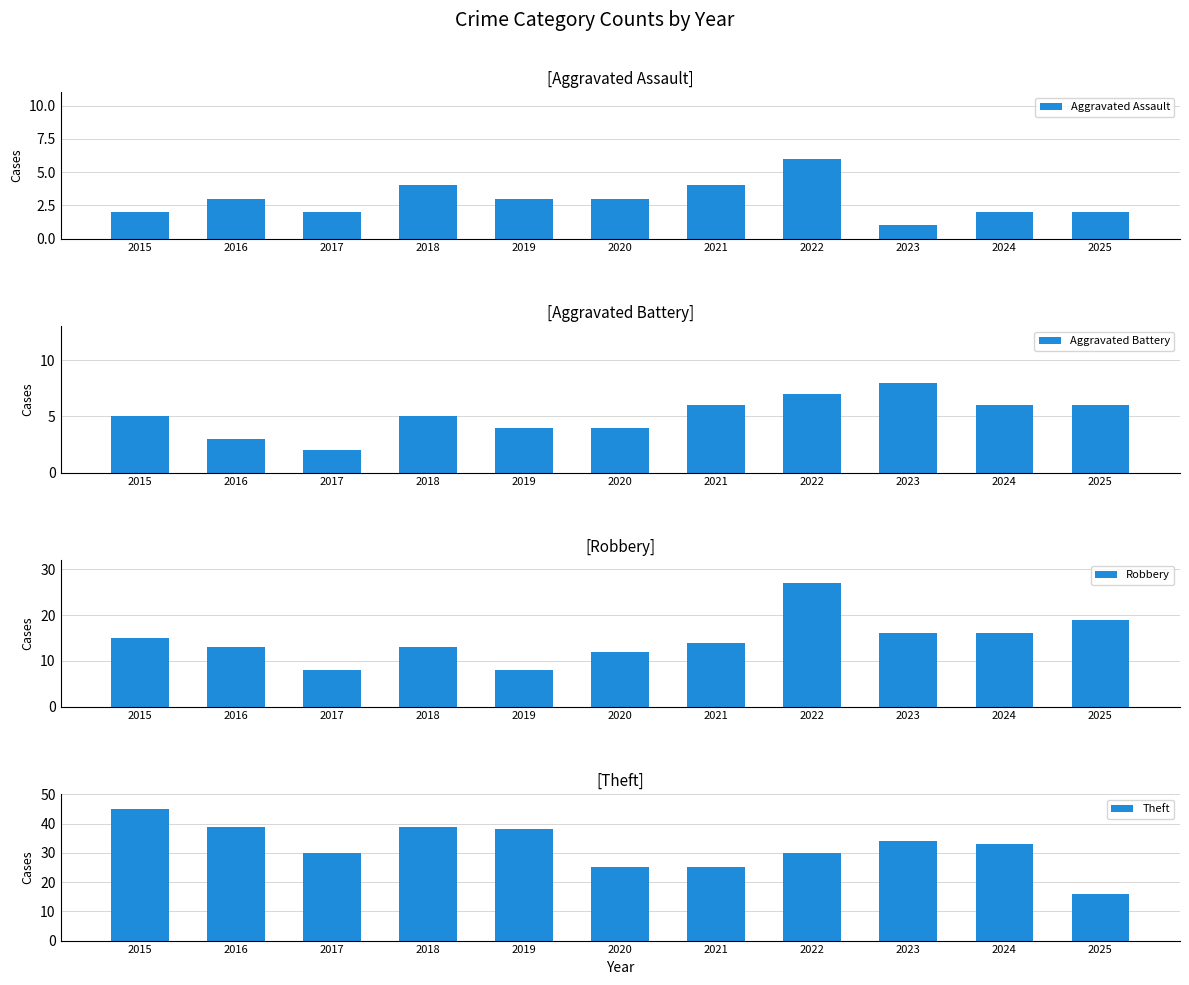

What is the approximate value of Theft at 2017, to the nearest 10?

30